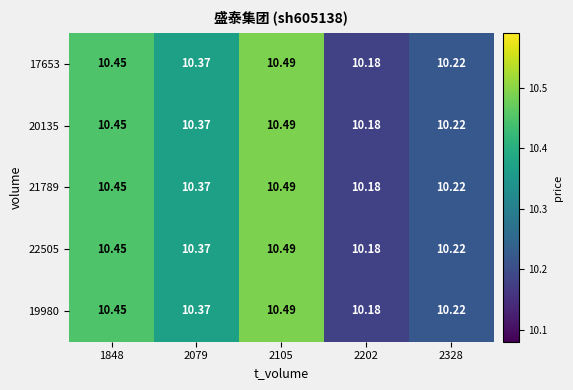

Is the value of 20135 at 2079 greater than the value of 22505 at 2202?

Yes